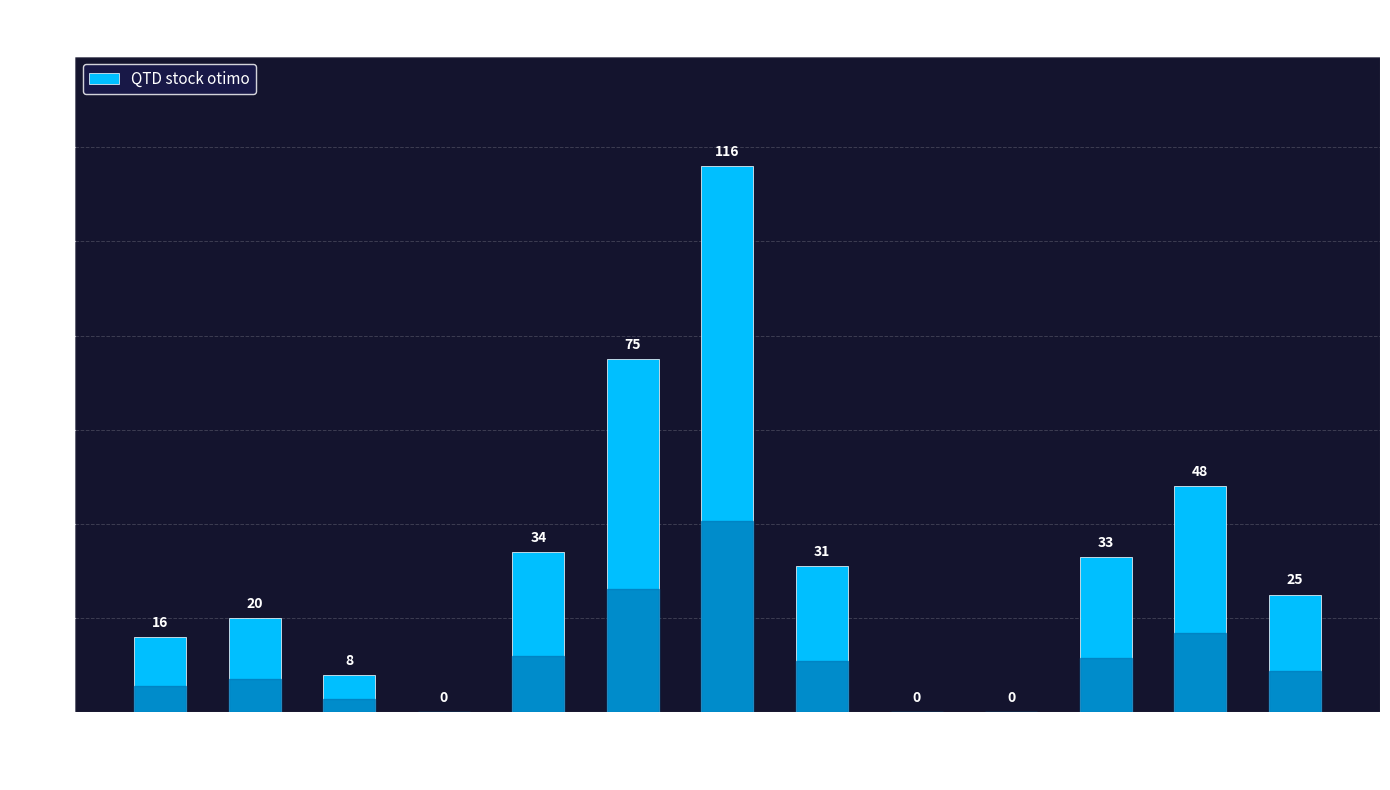

Reading left to right, extract all data points from this chart.

16	20	8	0	34	75	116	31	0	0	33	48	25